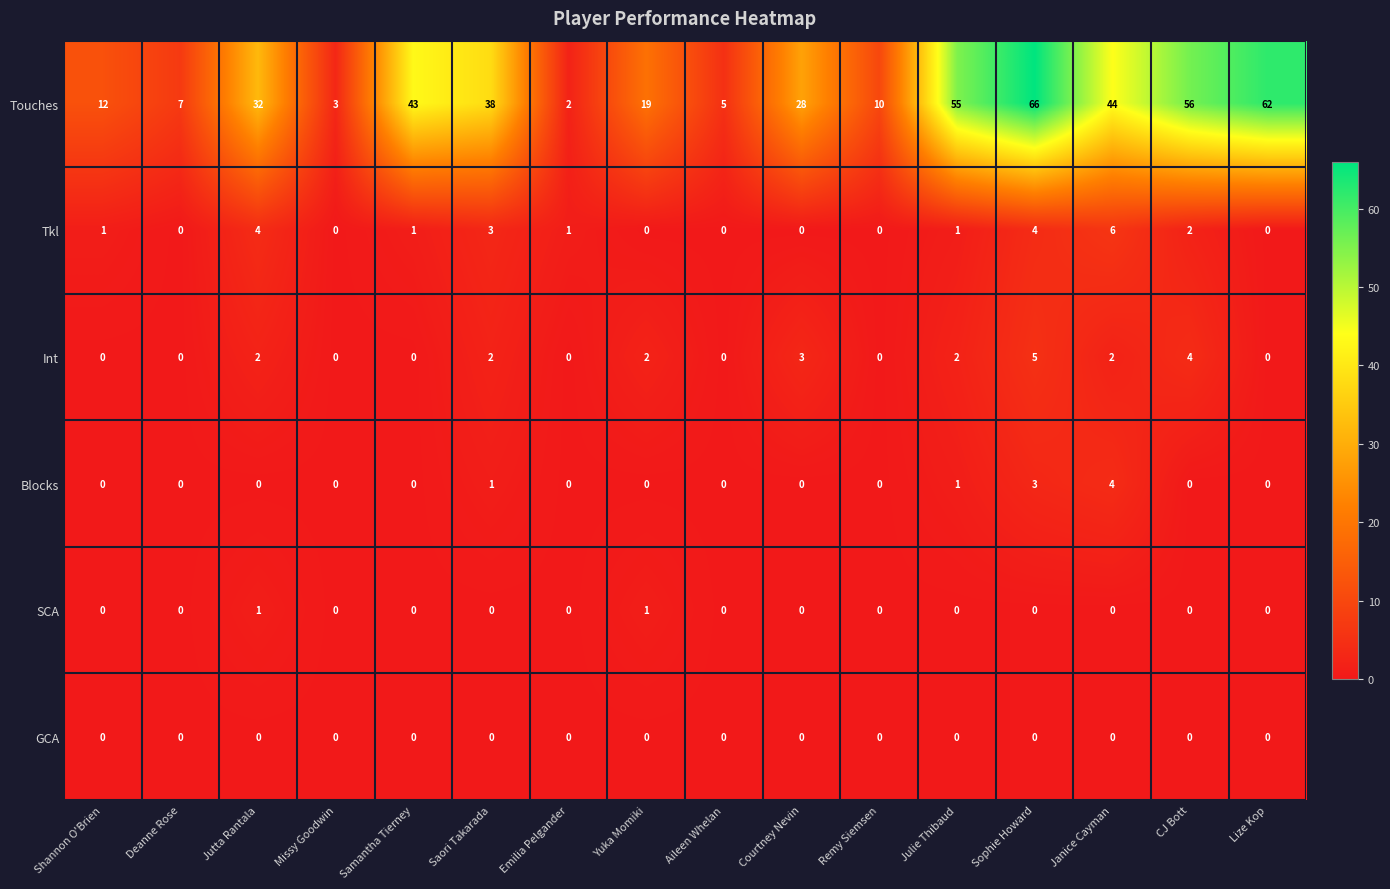

How many Int values are between 0 and 2?

13